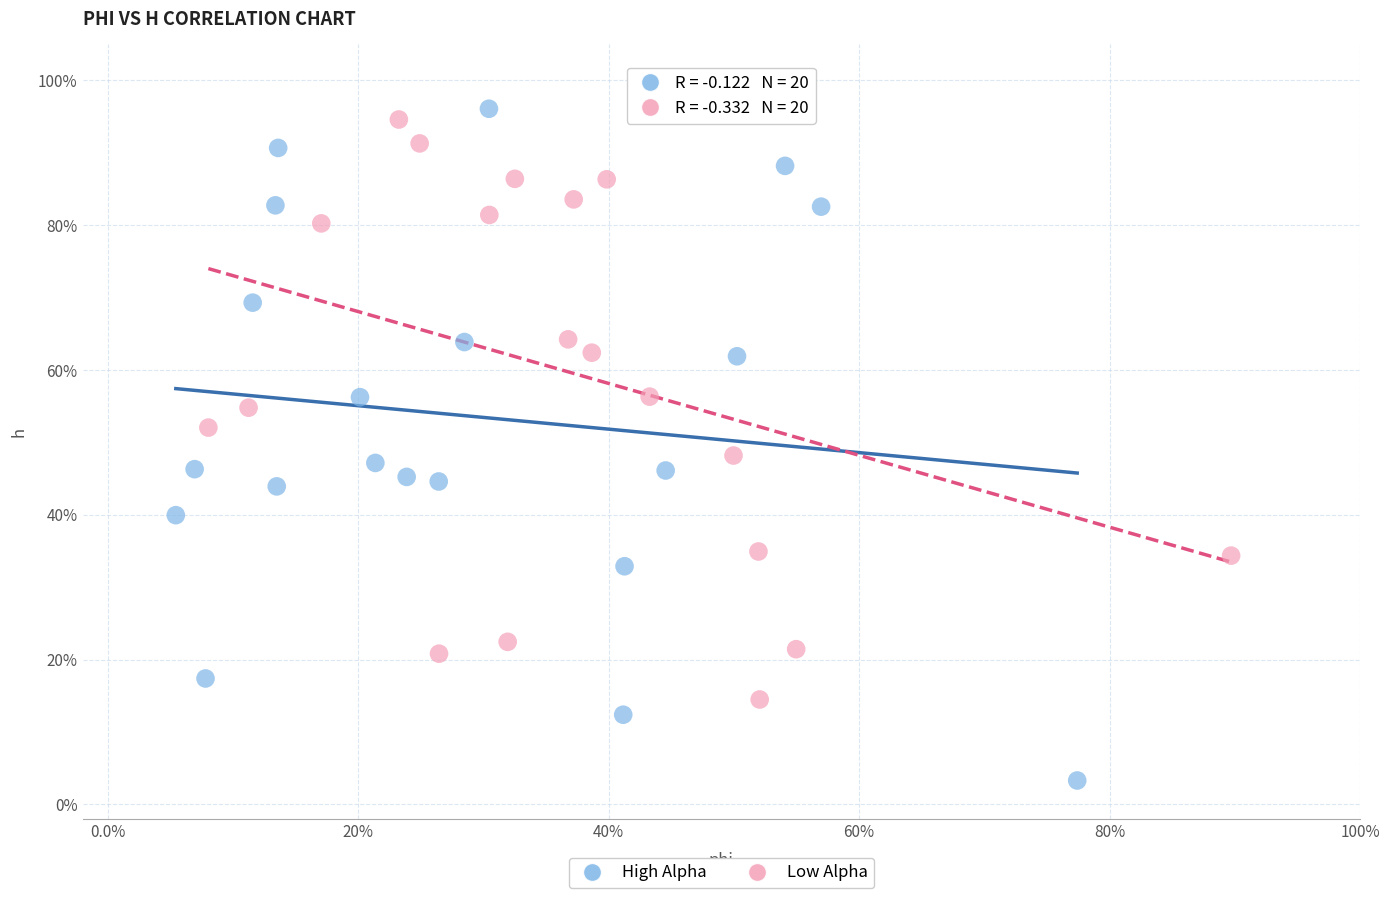

What are all the series names shown in the legend?

High Alpha, Low Alpha